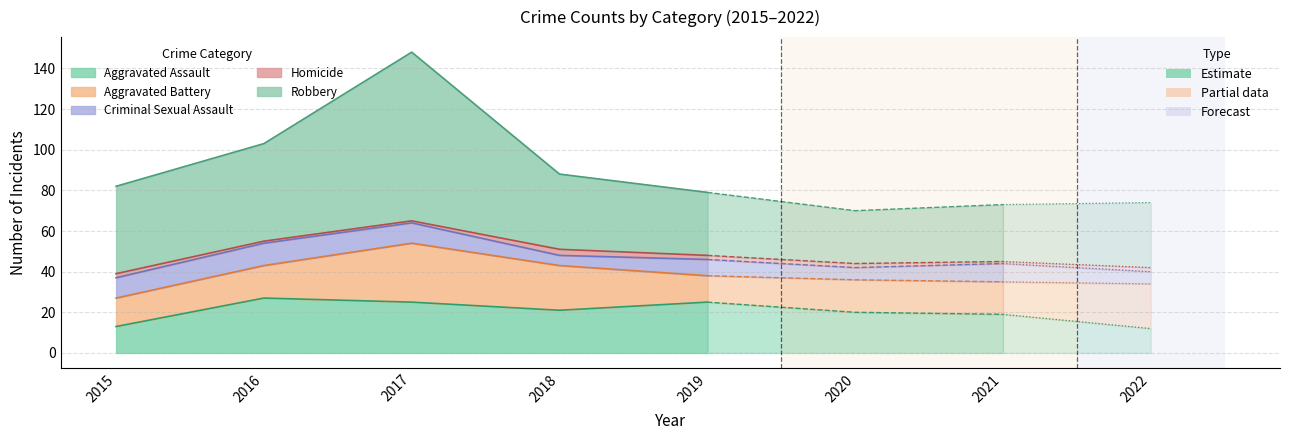

At which label is Robbery closest to 54?

2016